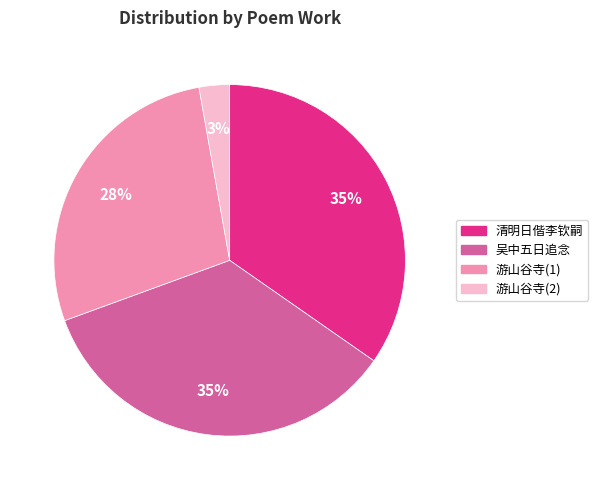

How many segments does this pie chart have?

4